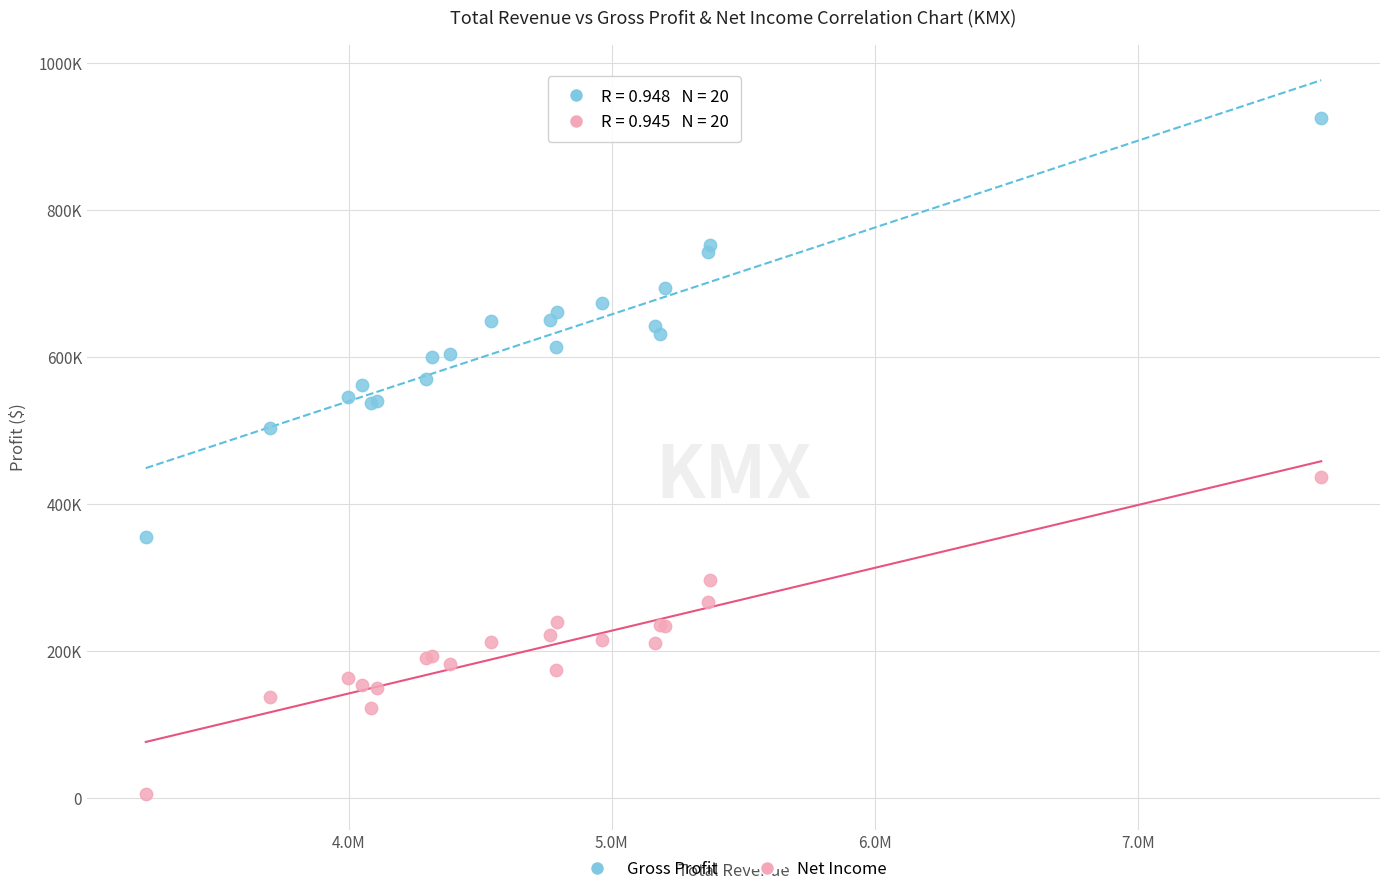

What are all the series names shown in the legend?

Gross Profit, Net Income